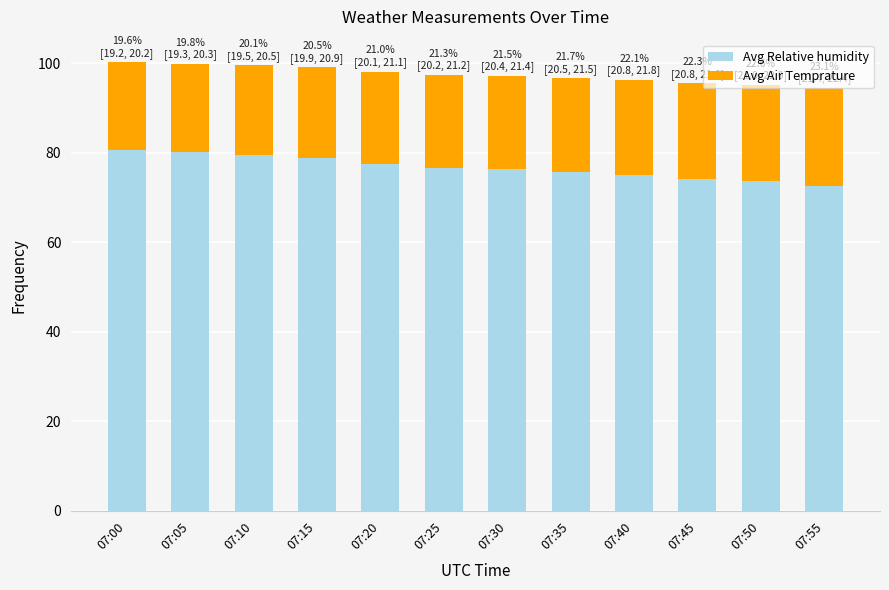

What is the total value across all series at 07:35?

96.7